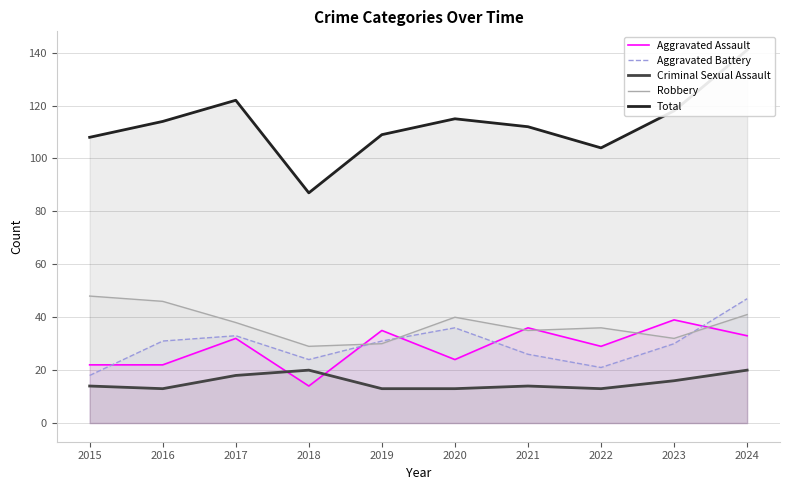

What is the difference between the Criminal Sexual Assault values at 2016 and 2015?

1